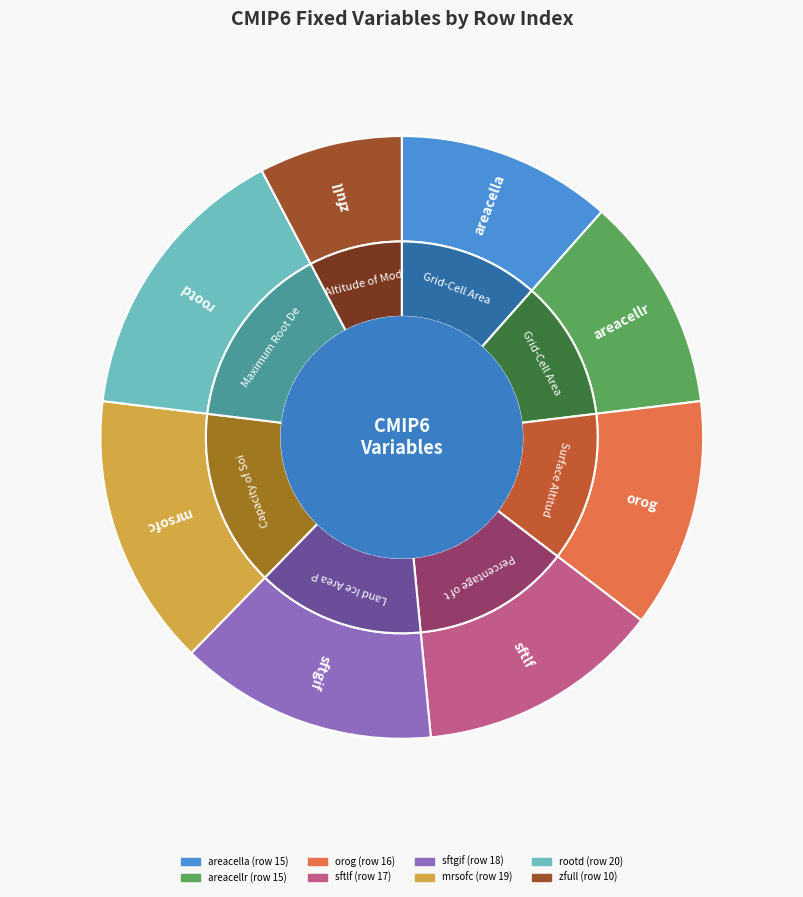

To the nearest percent, what portion does Grid-Cell Area for Atmospheric Grid Variables represent?

12%